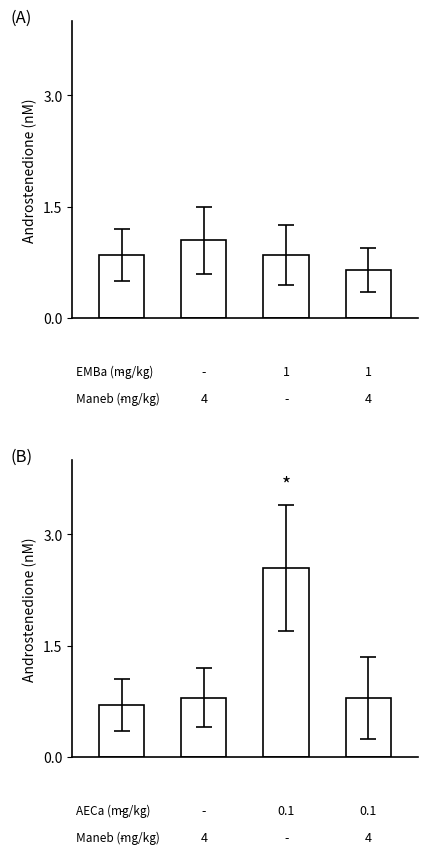

Which has a higher value, 2 or 0?

2